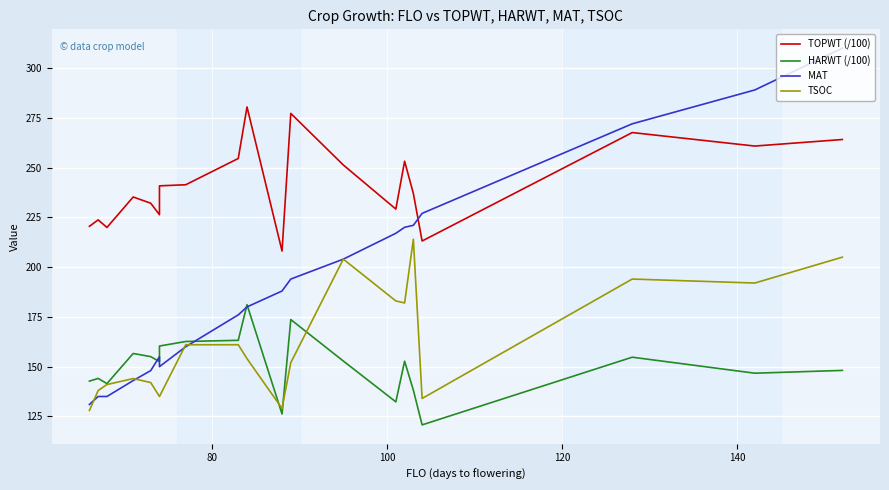

List the series in order of their peak value, highest first.

MAT, TOPWT (/100), TSOC, HARWT (/100)